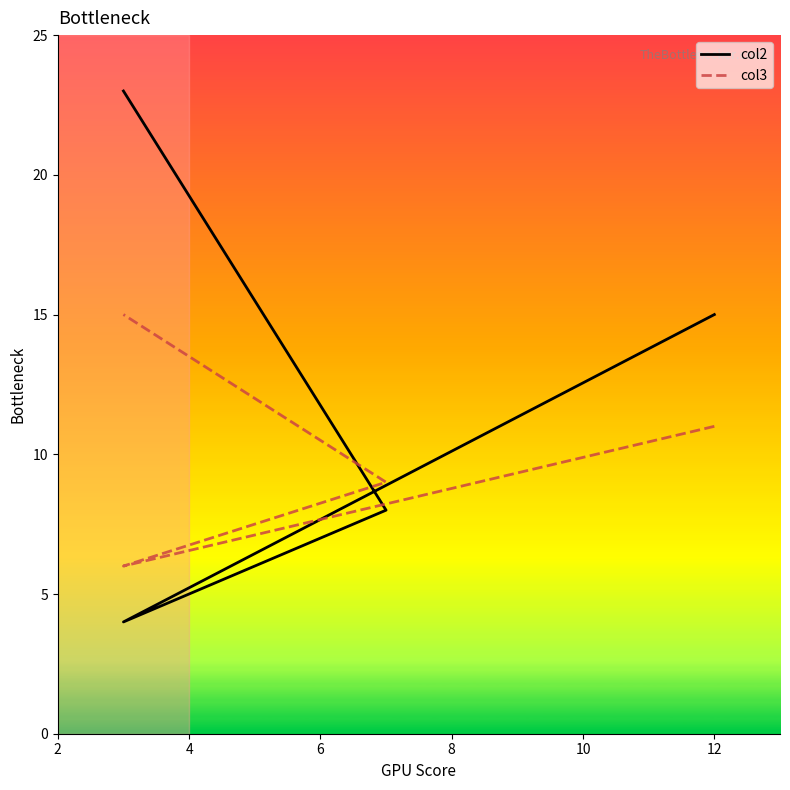

What is the difference between the maximum and minimum values in the col2 series?

19